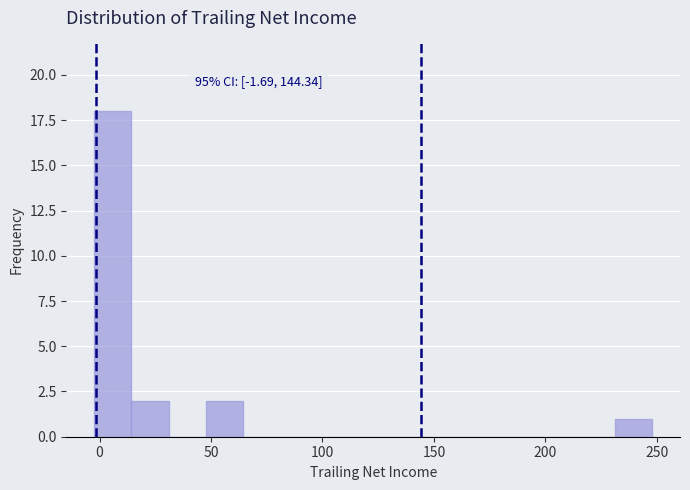

Read against the x-axis, roughly where is the centre of the tallest bar?

5